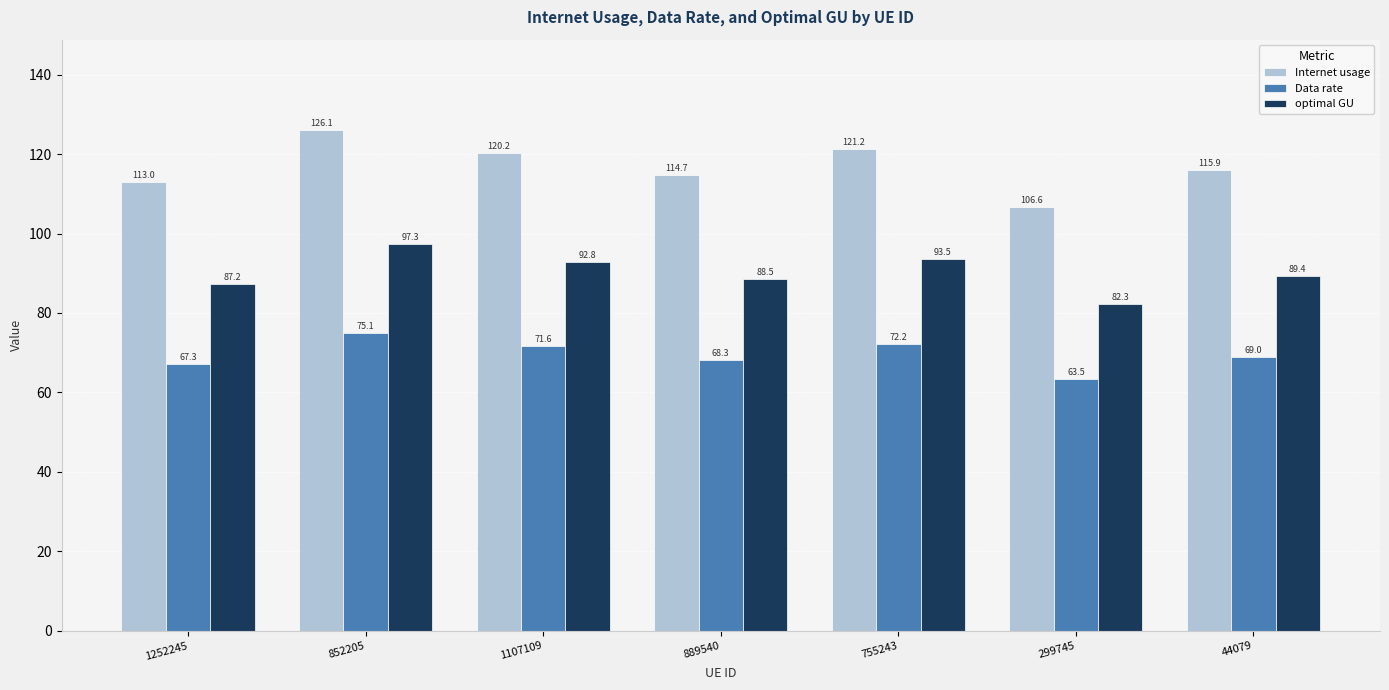

At which label does optimal GU reach its minimum?

299745